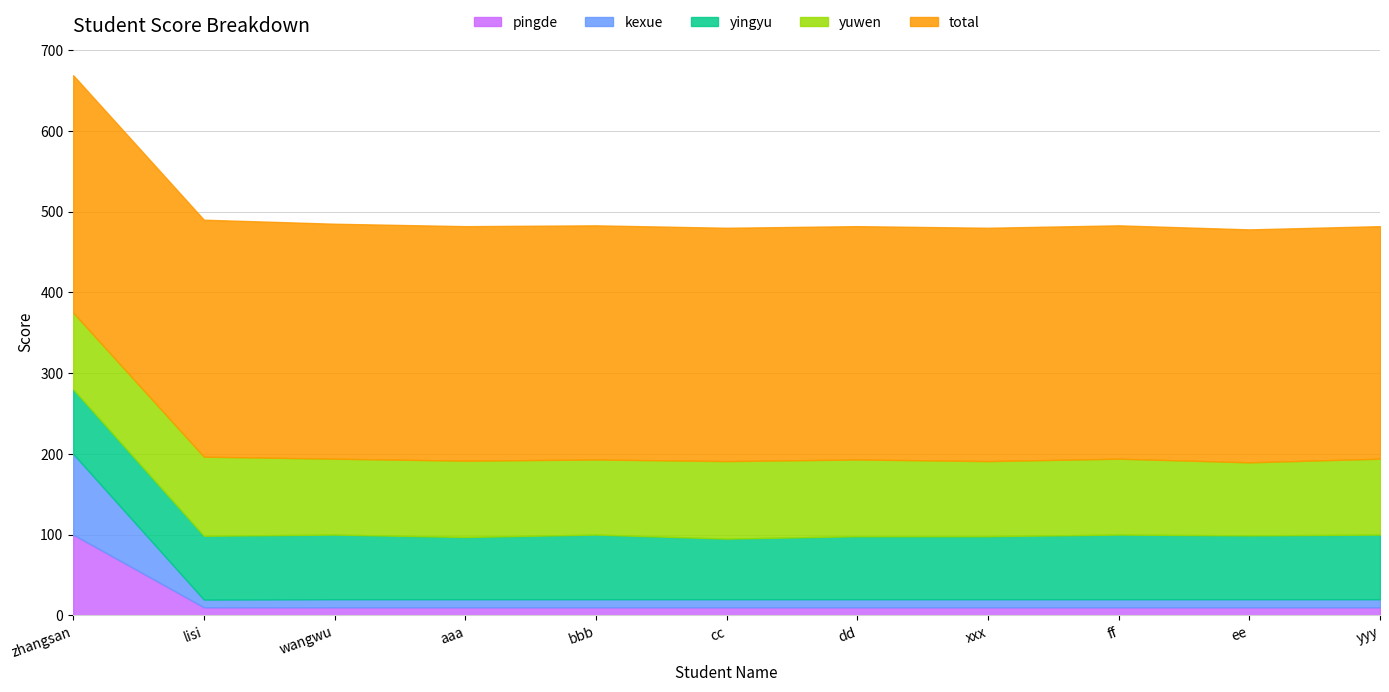

Where is total nearest to the value 291?

wangwu